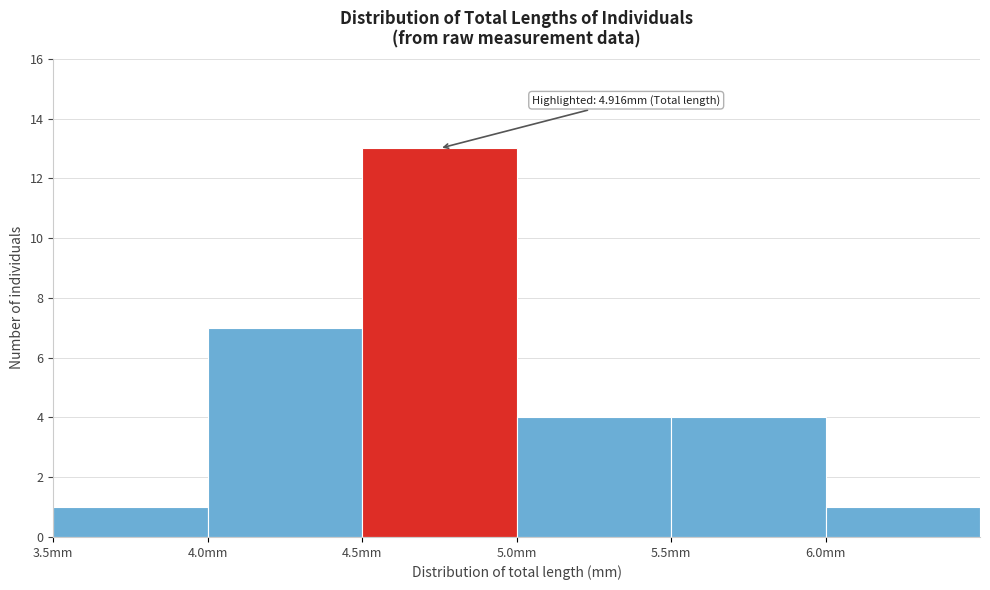

Over which range of the x-axis is the bar tallest?

4.5 to 5.0